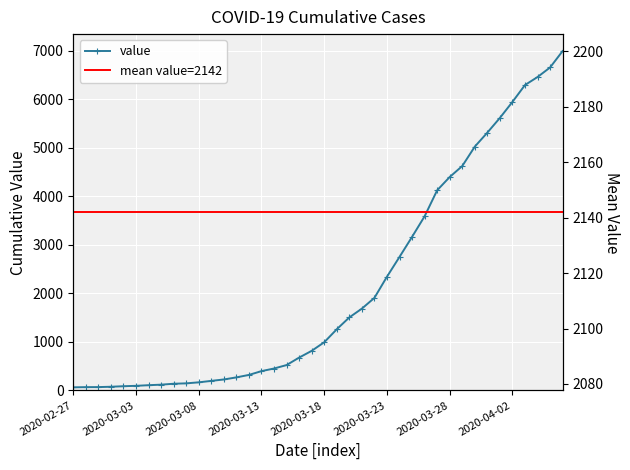

Between which two adjacent categories do value and mean value=2142 first intersect?

24 and 25